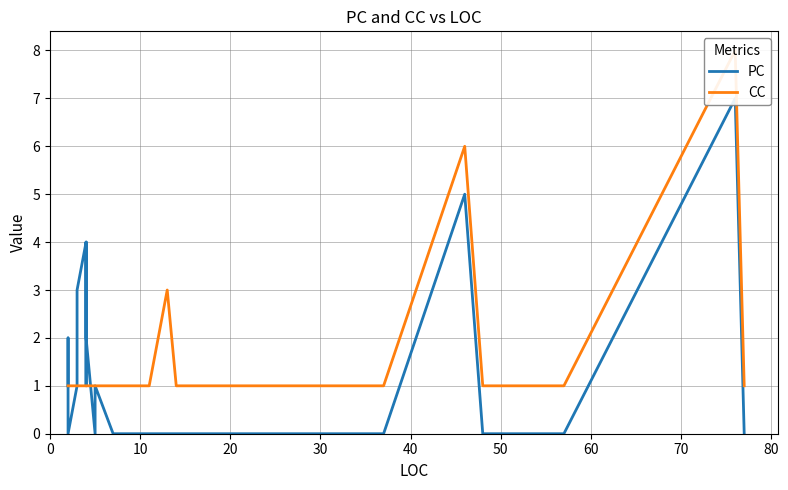

How many distinct data groups are displayed?

2